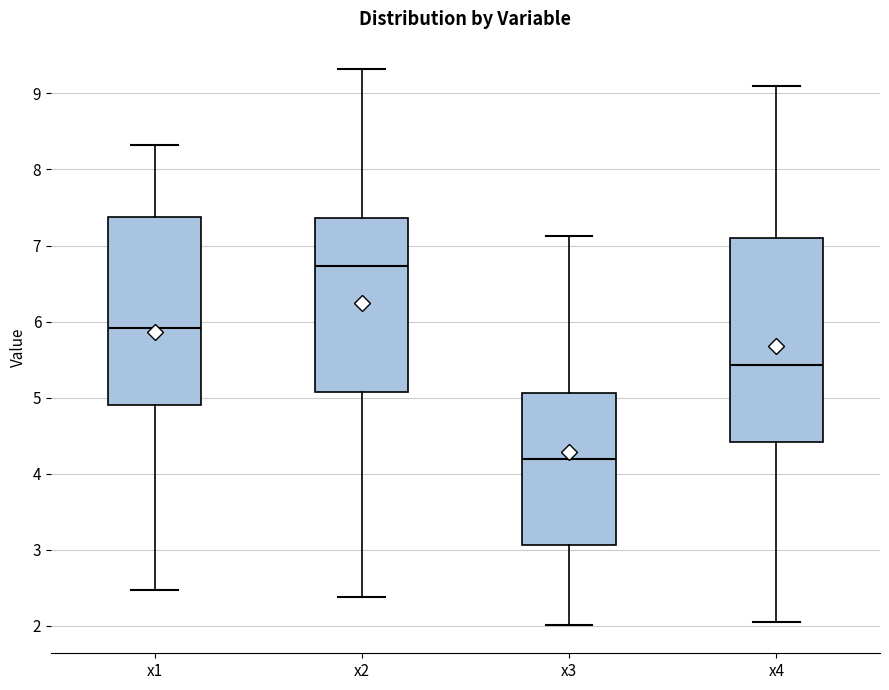

Where is the upper edge of the box for x3 on the y-axis? The values are not printed on the chart, so give them approximately, as read against the axis.

5.1